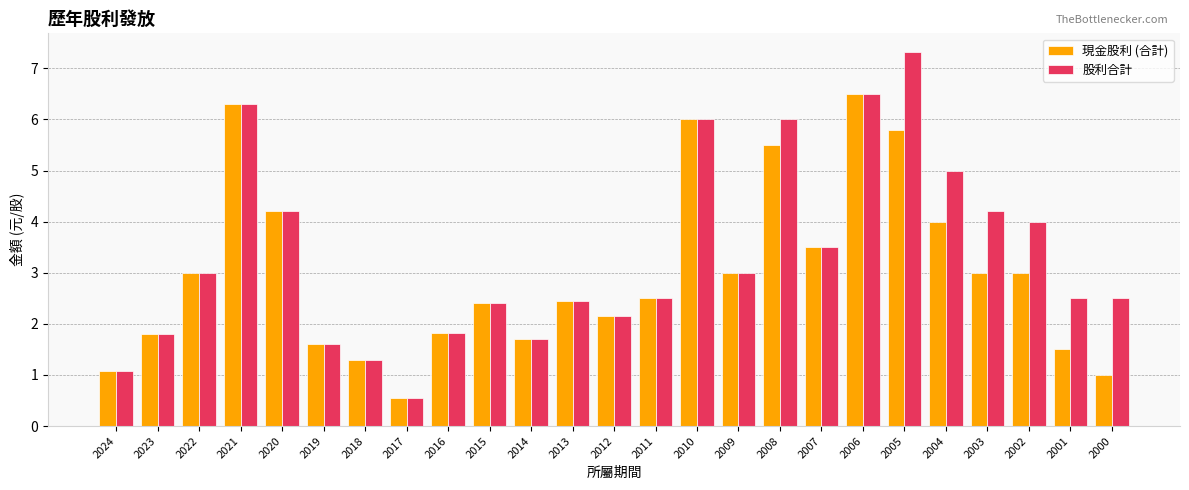

Is the value of 股利合計 at 2017 greater than the value of 現金股利 (合計) at 2003?

No